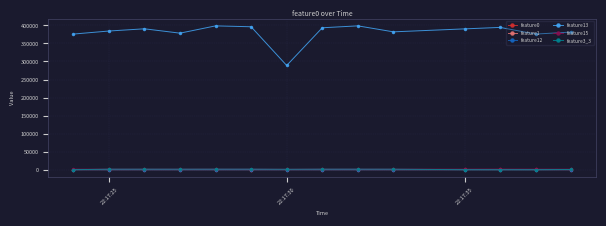

Which series has the largest range (max minus min)?

feature13